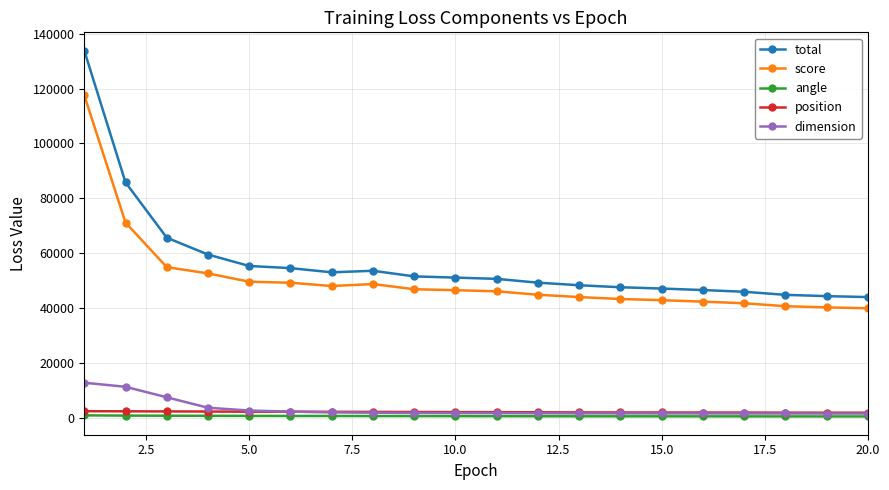

True or false: position and total cross at least once.

False